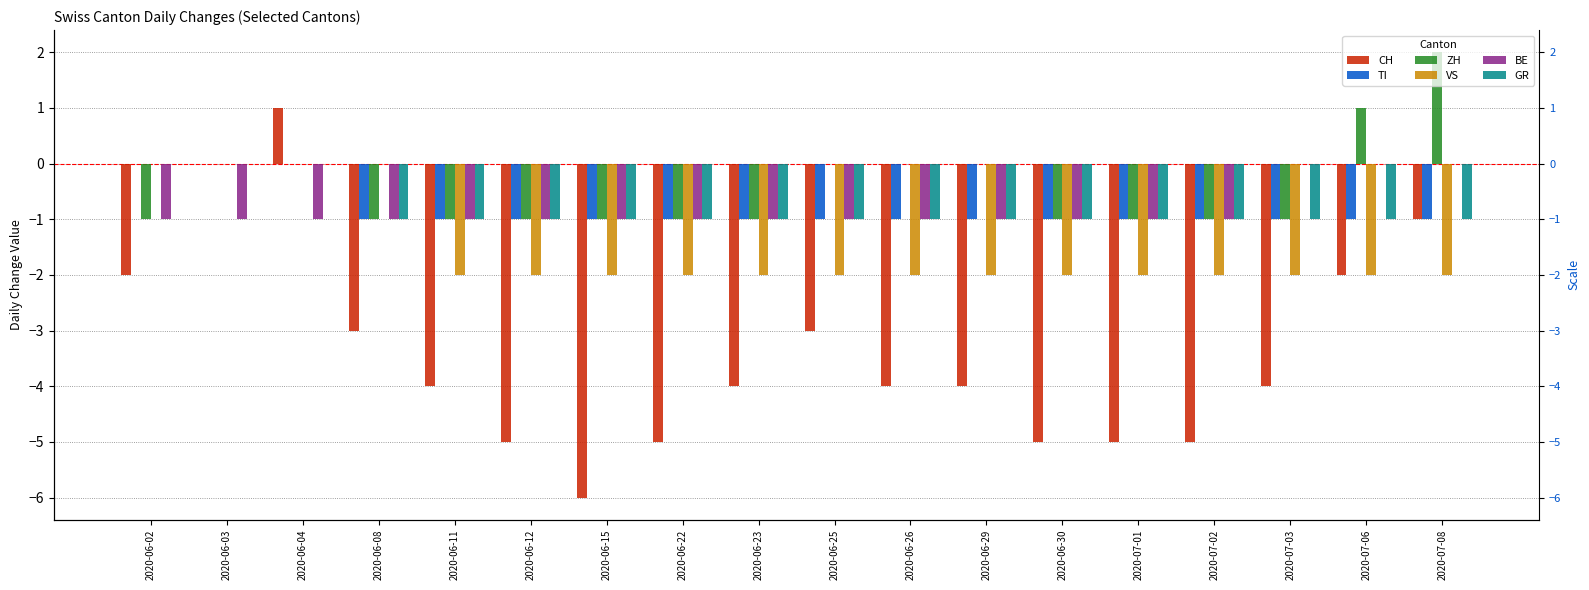

How many groups of bars are there?

18